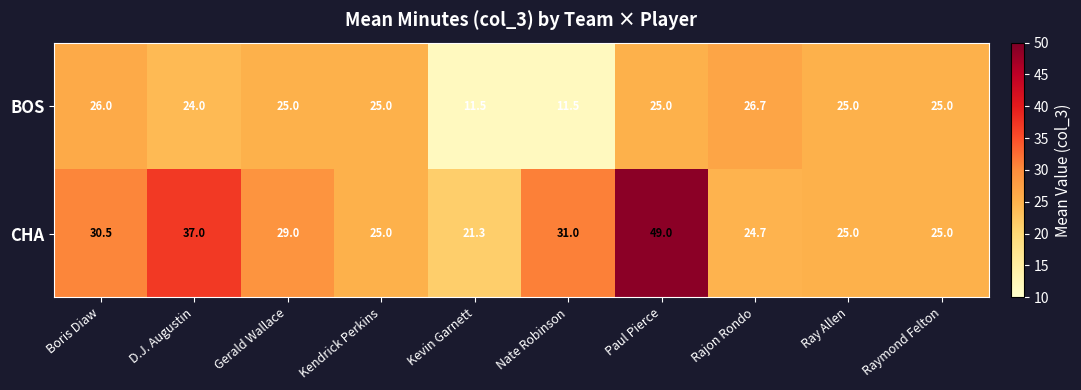

What is the sum of all CHA values?

297.5